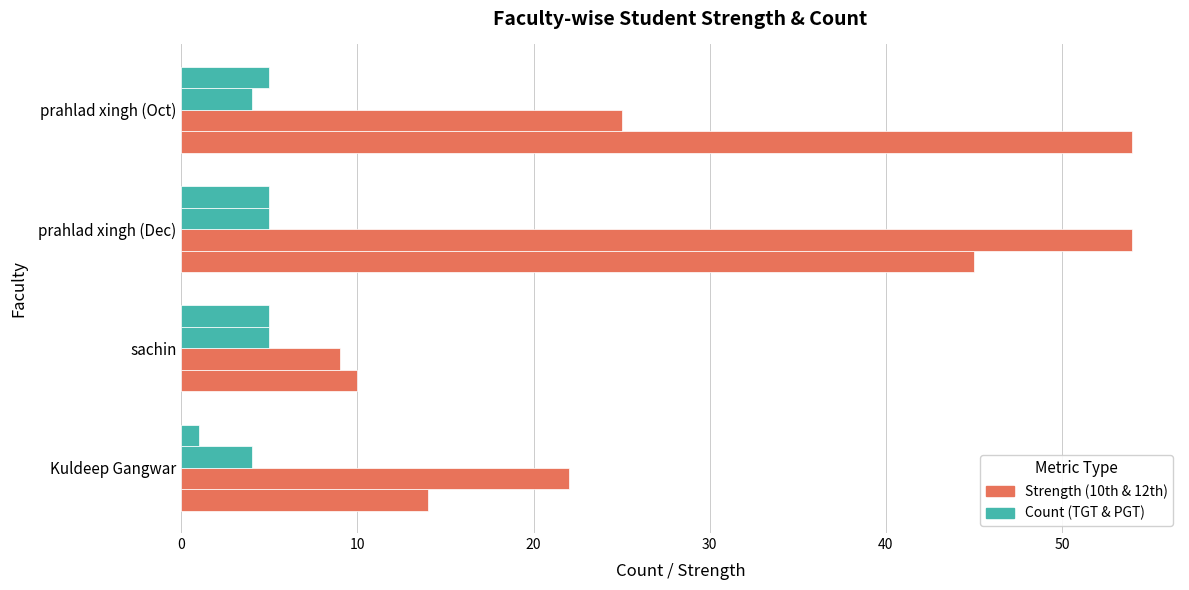

Count the number of data series in this chart.

4